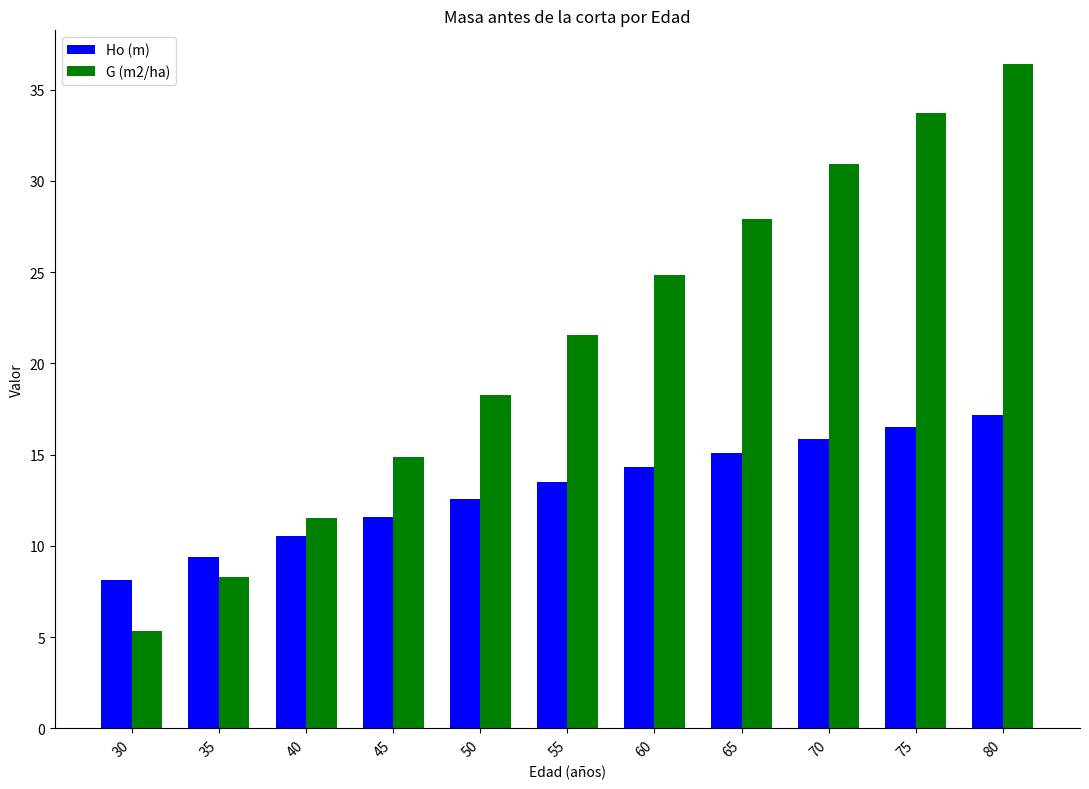

The G (m2/ha) series shows 51.7 at 70. True or false?

False